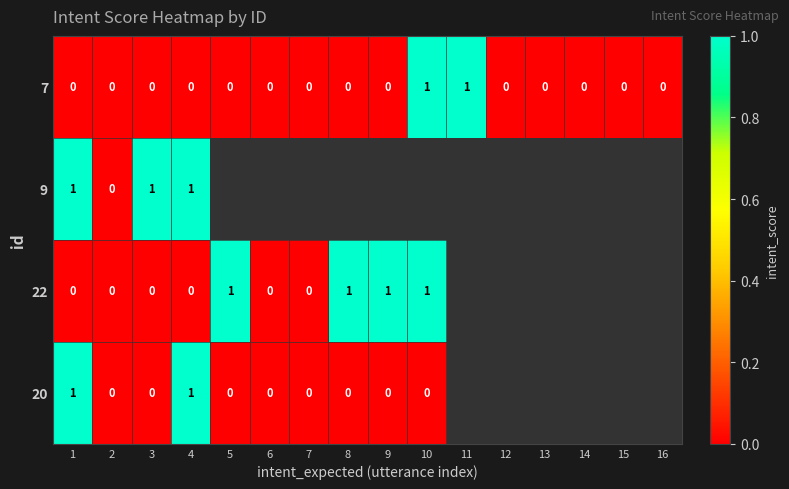

What is the greatest value displayed?

1.0